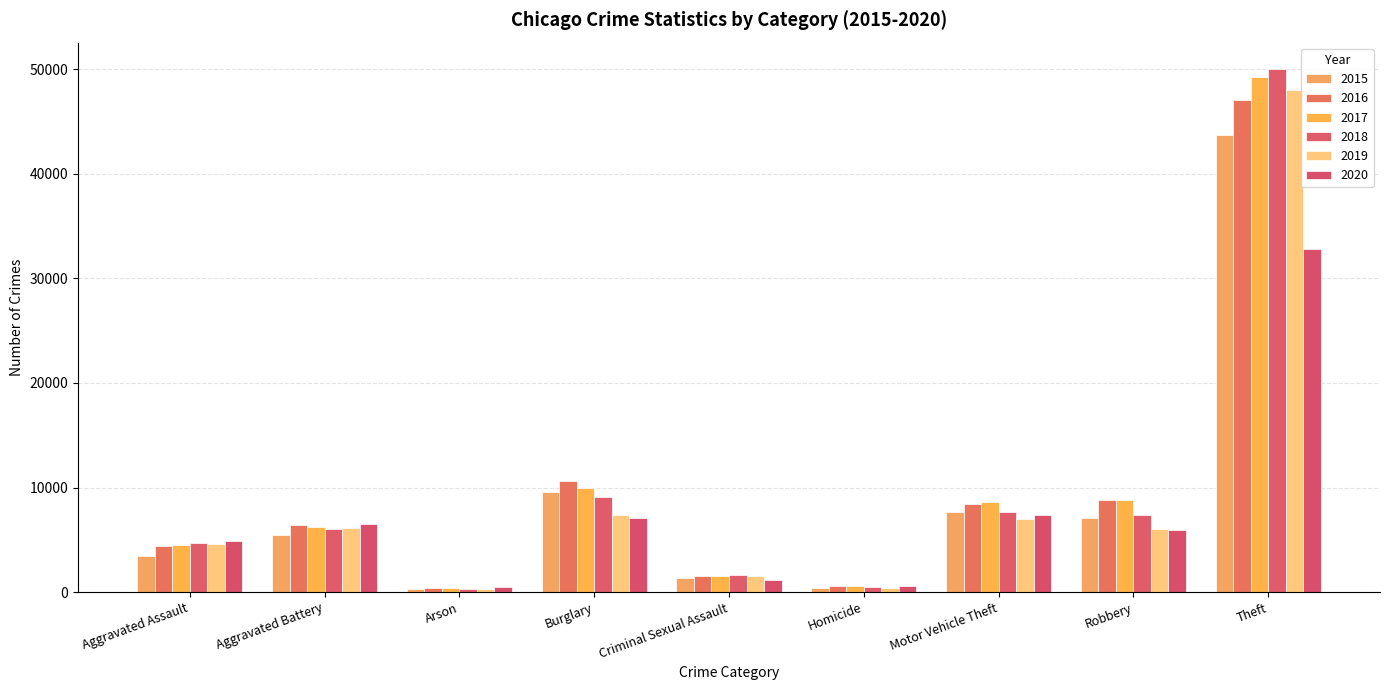

At which category does the chart reach its minimum across all series?

Arson